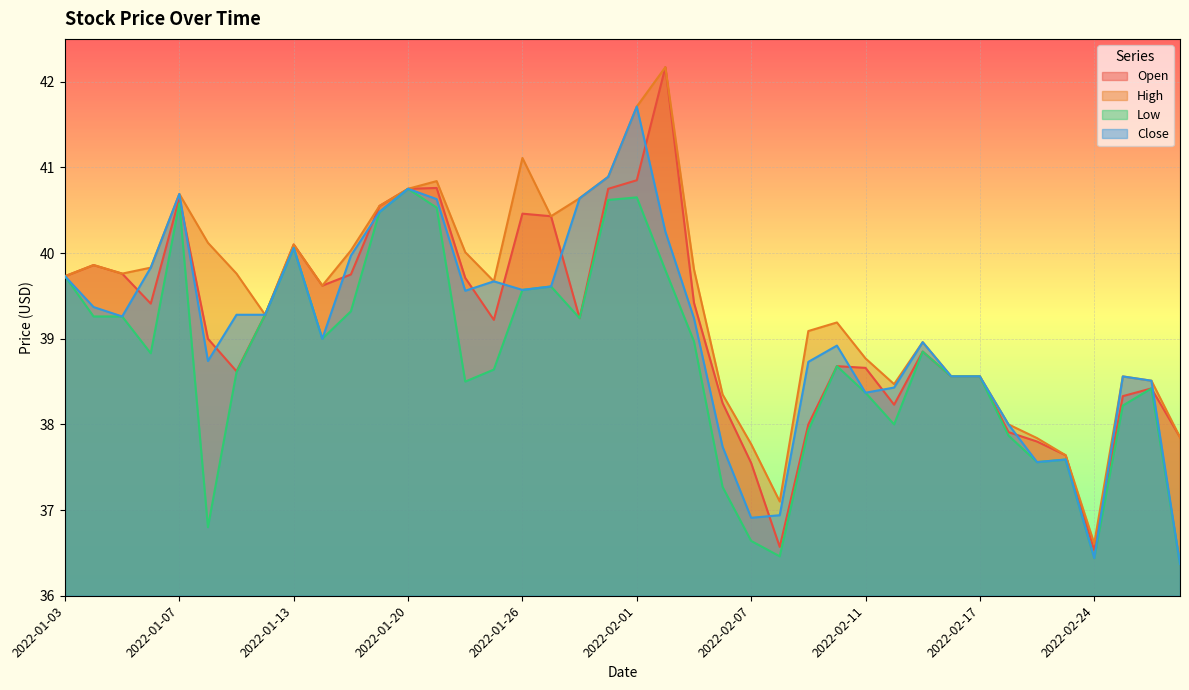

Is the value of Open at 2022-01-06 greater than the value of Low at 2022-02-09?

Yes